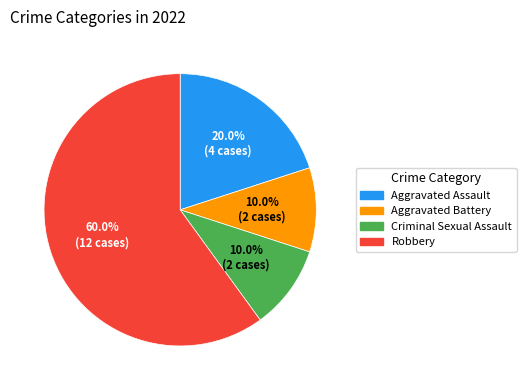

Which slice is the largest?

Robbery